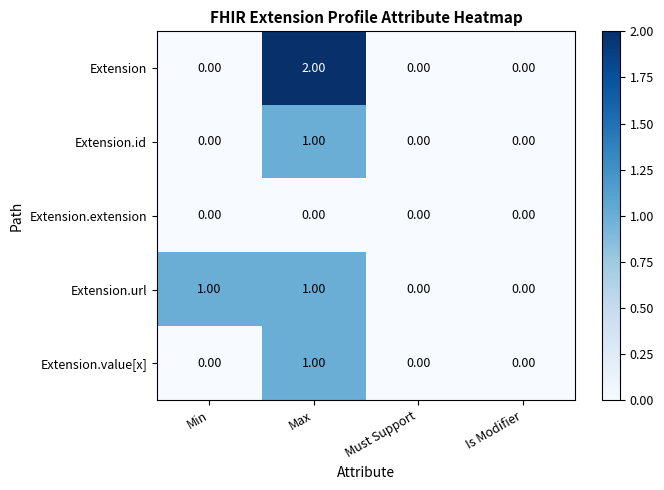

Is the value of Extension.extension at Is Modifier greater than the value of Extension at Max?

No